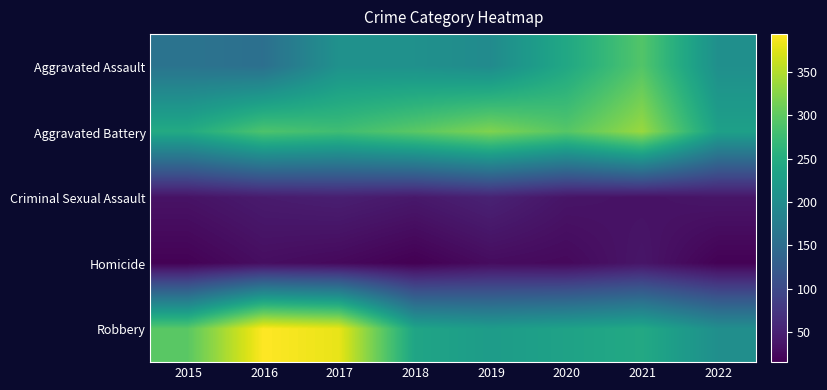

Rank the series at 2015 from lowest to highest value.

Homicide, Criminal Sexual Assault, Aggravated Assault, Aggravated Battery, Robbery